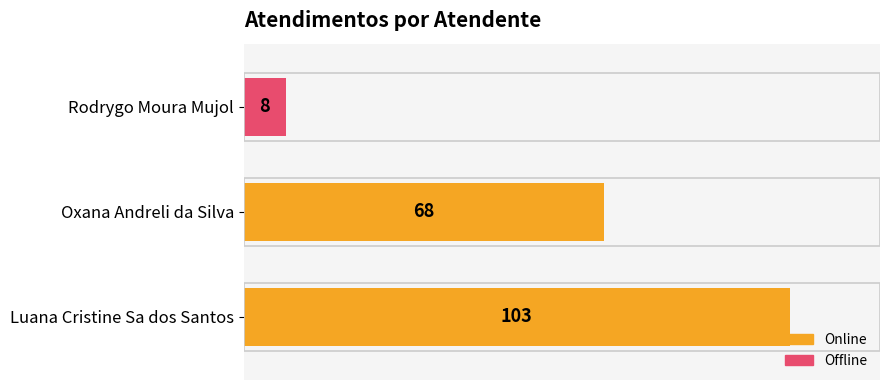

What is the sum of all values?

179